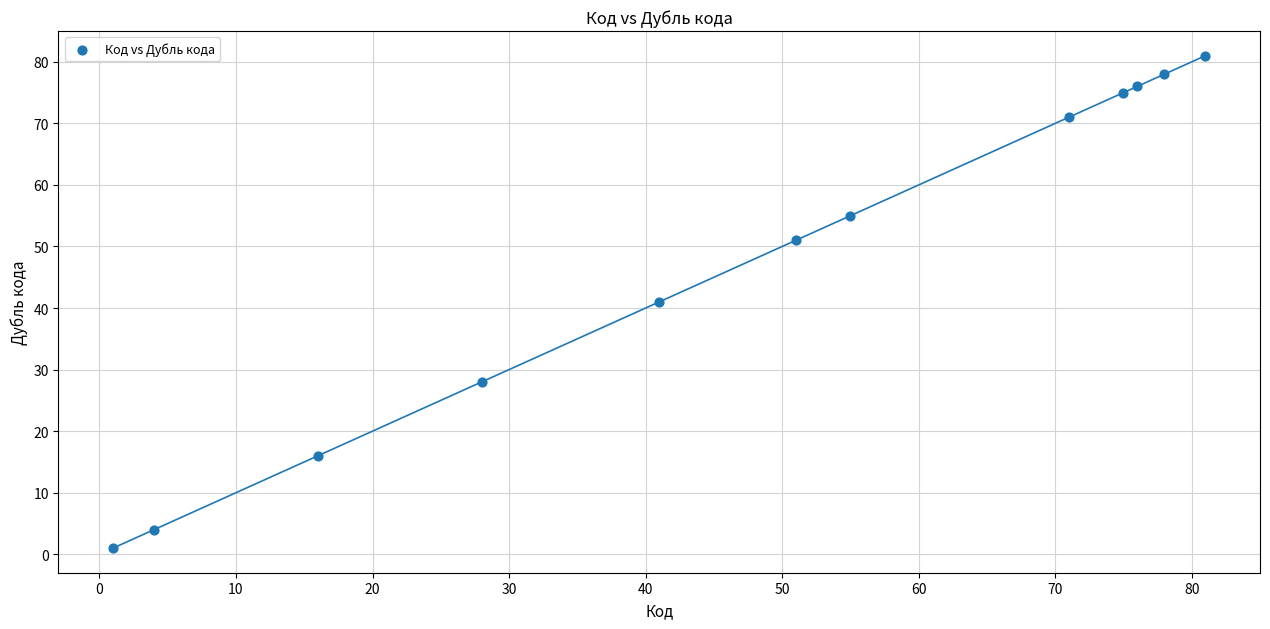

What is the range of X values (max minus min)?

80